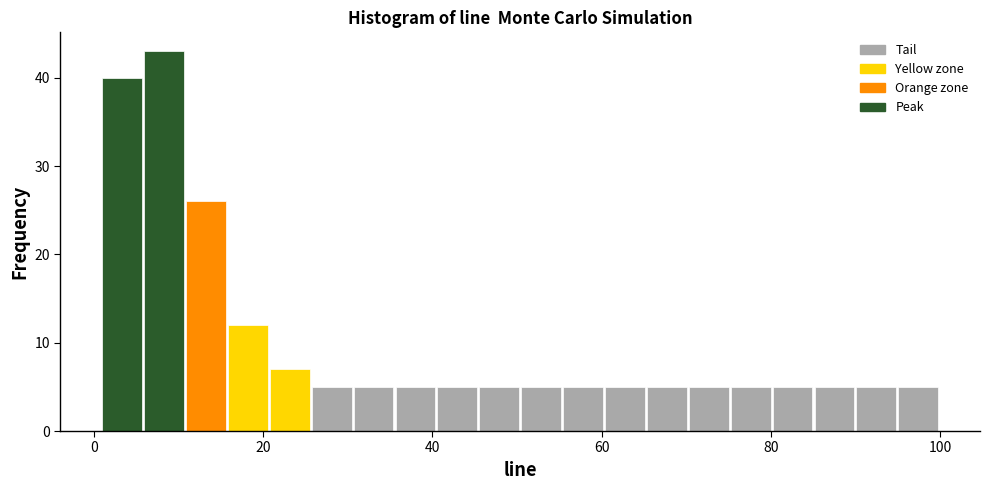

Read against the x-axis, roughly where is the centre of the tallest bar?

8